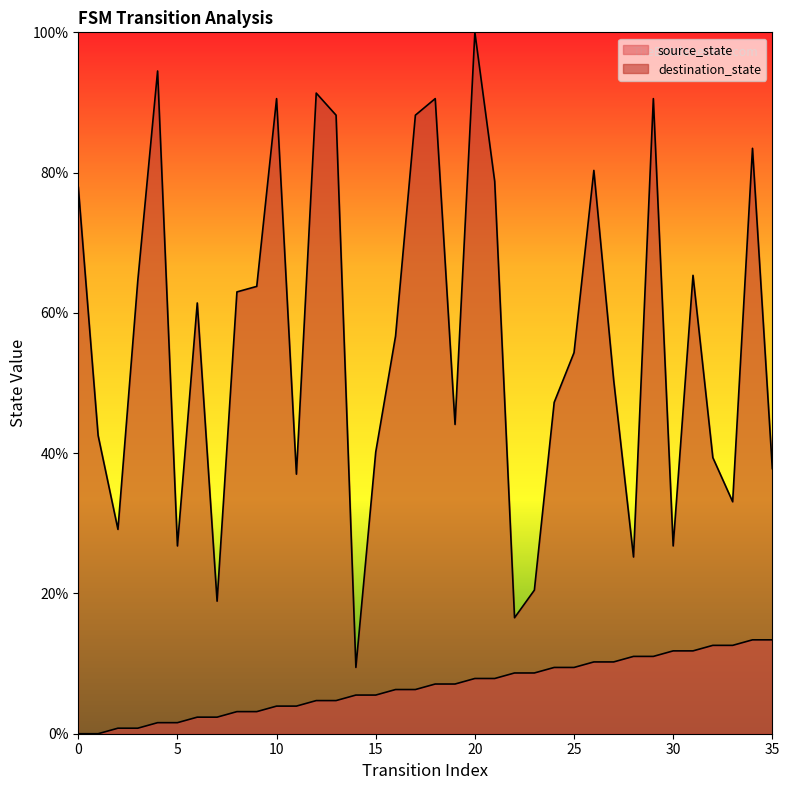

At which label does destination_state reach its minimum?

14